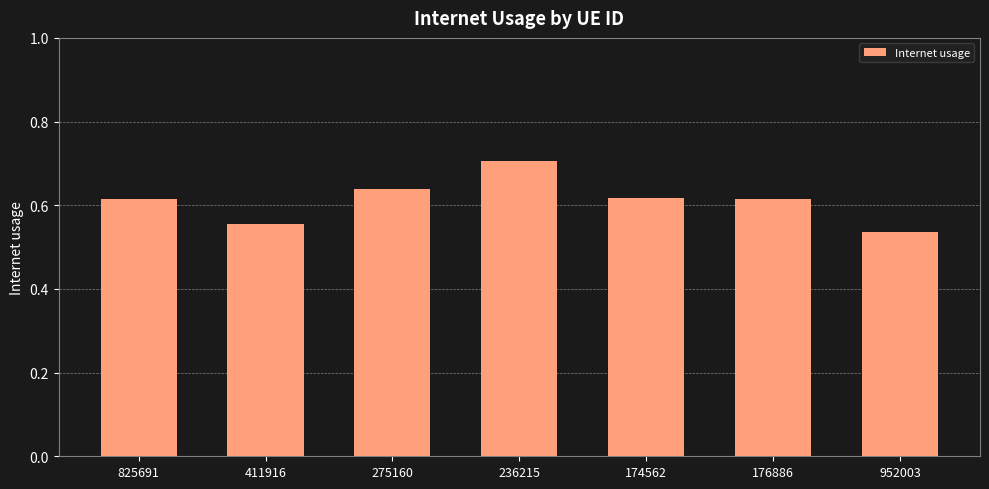

What is the difference between the second highest and second lowest values?

0.1